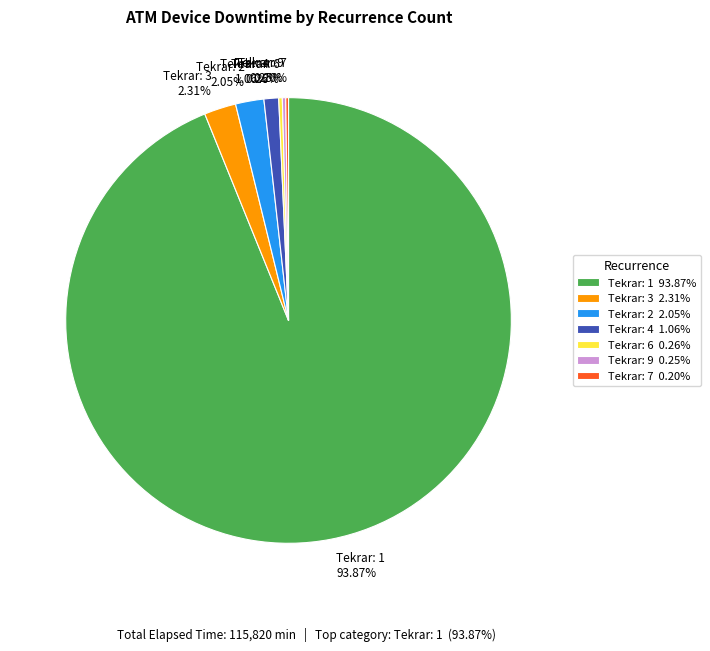

Which category accounts for the majority?

Tekrar: 1 93.87%